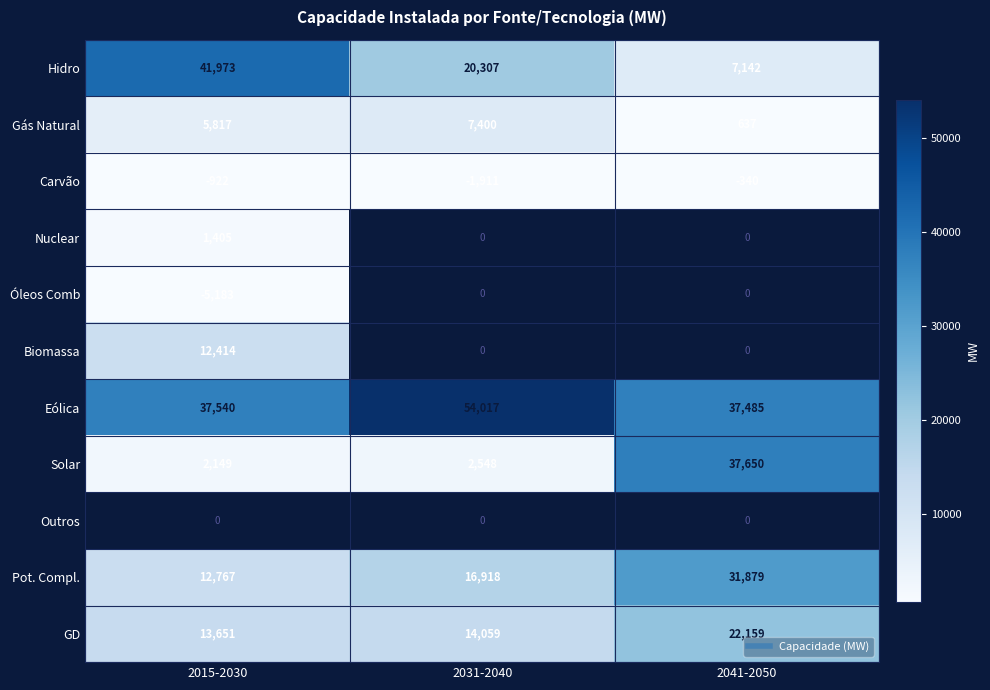

What is the minimum value shown in the chart?

-5183